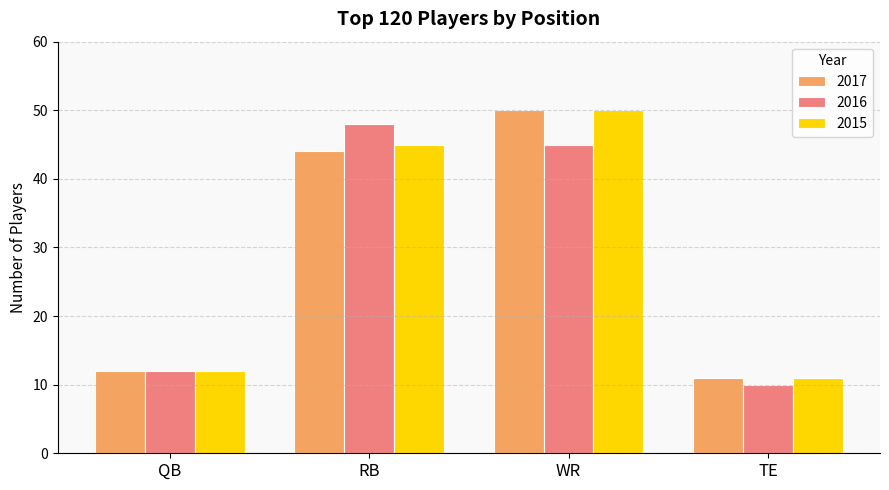

What are all the series names shown in the legend?

2017, 2016, 2015